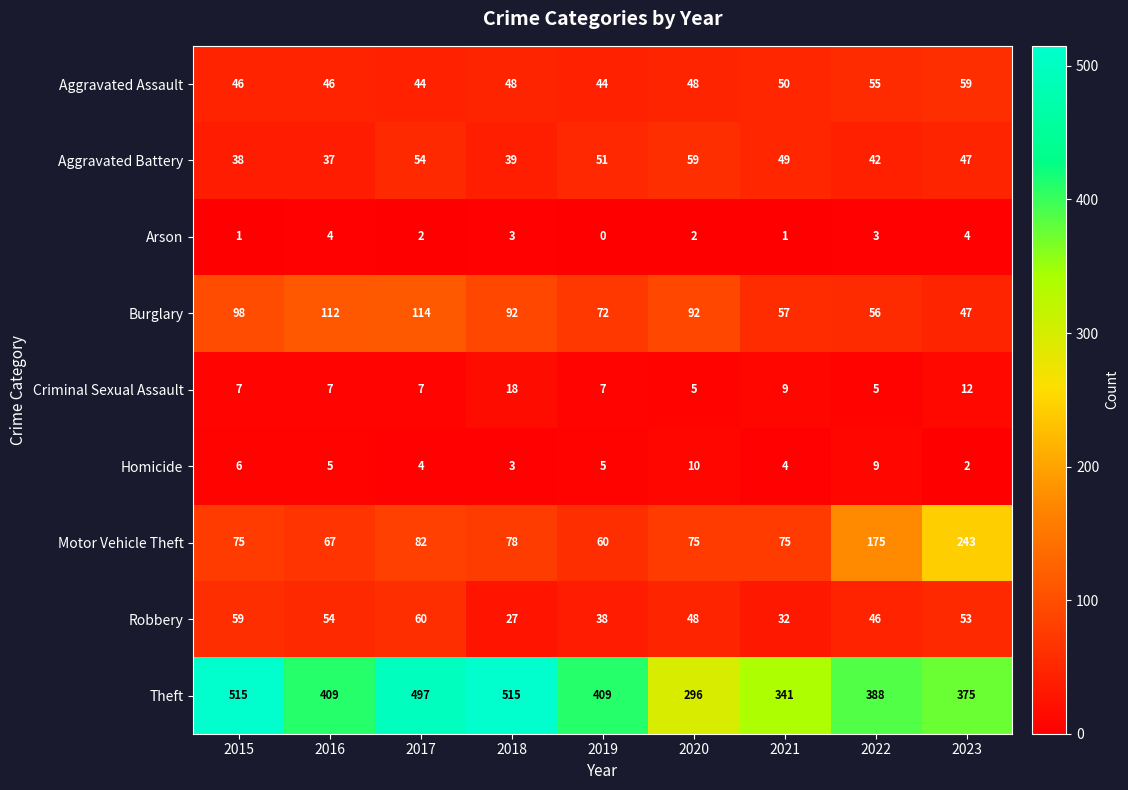

At which category is the sum across all series the highest?

2017